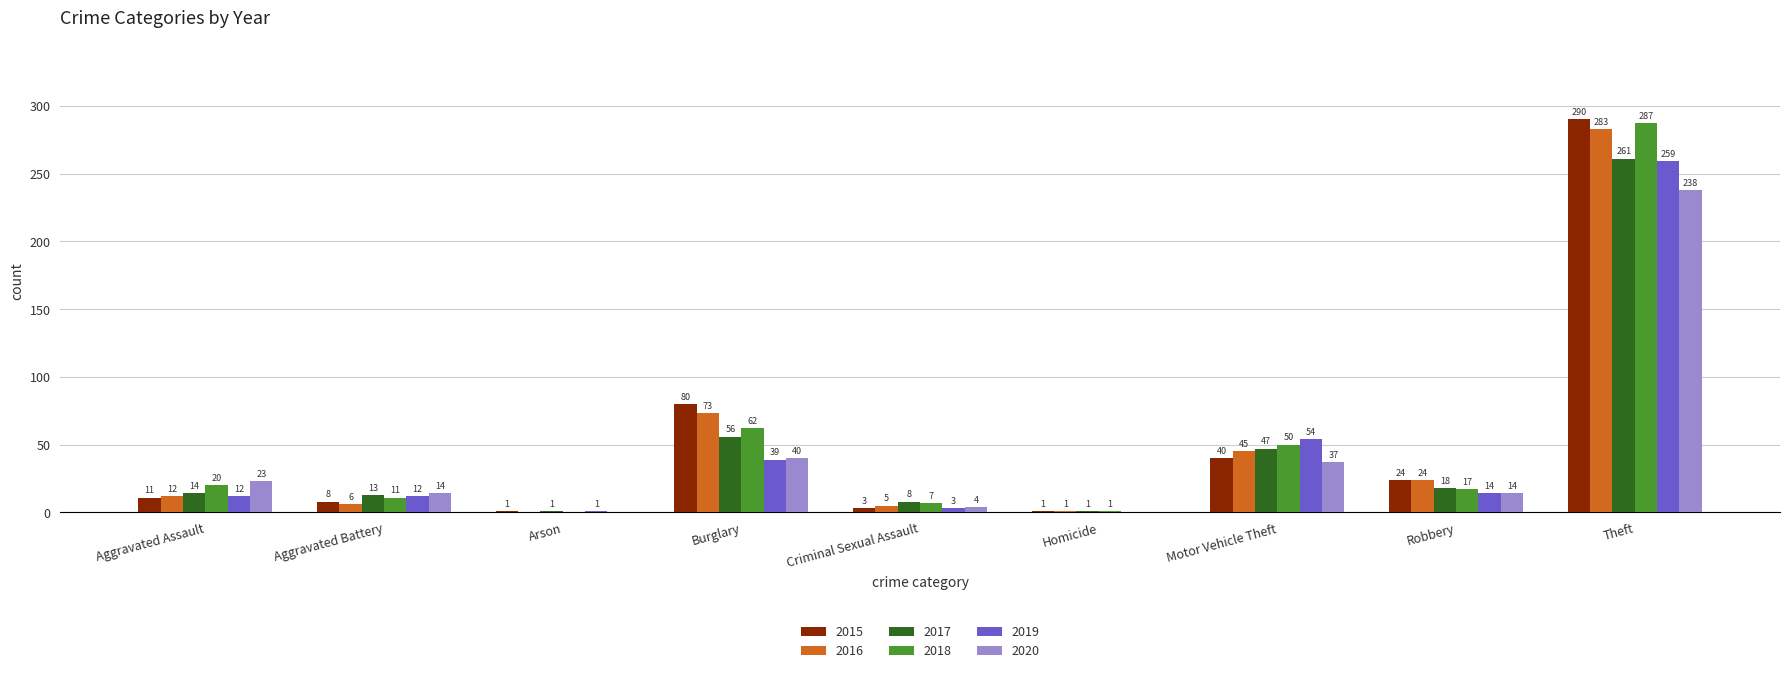

Which category has the highest value in the 2020 series?

Theft